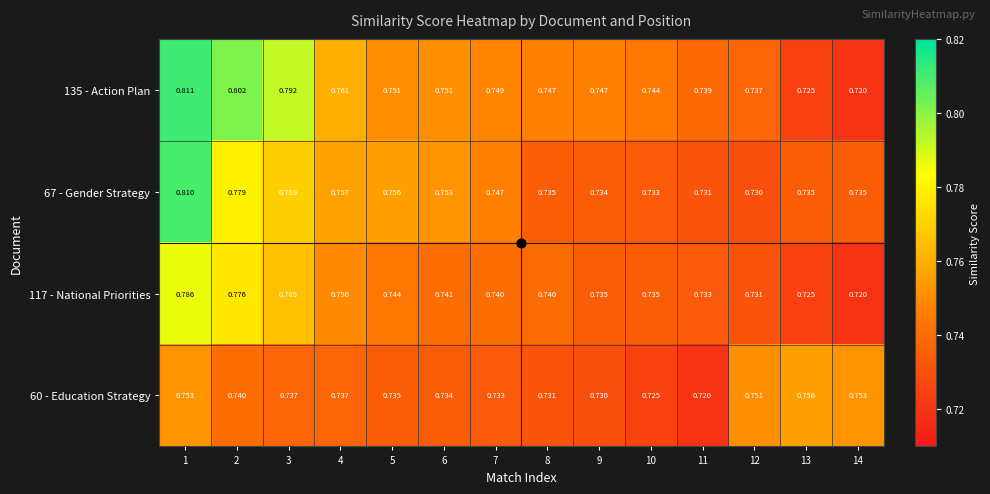

Is the value of 117 - National Priorities at 9 greater than the value of 135 - Action Plan at 7?

No